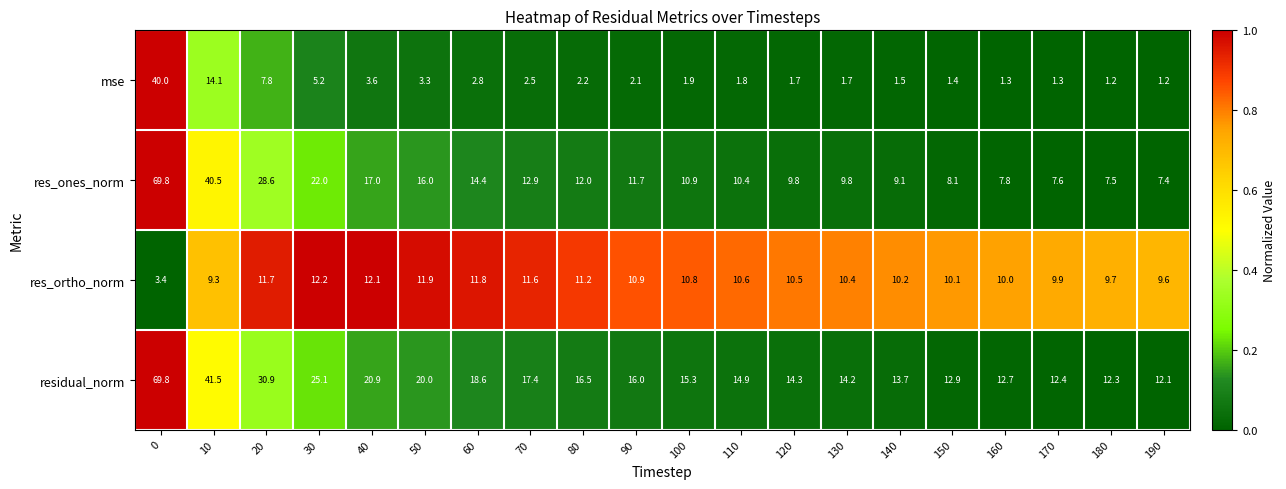

Which series has the largest total across all categories?

residual_norm